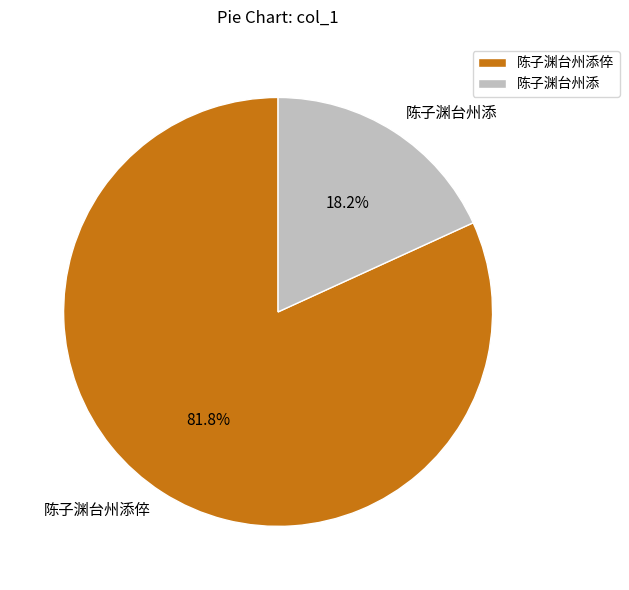

Which has a higher value, 陈子渊台州添 or 陈子渊台州添倅?

陈子渊台州添倅